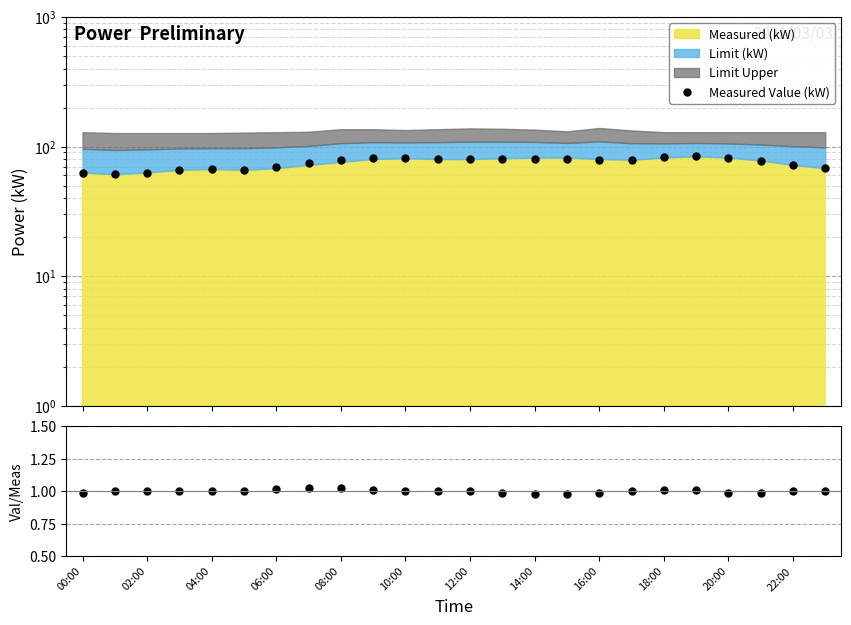

The value at 02:00 is 1.8. True or false?

False